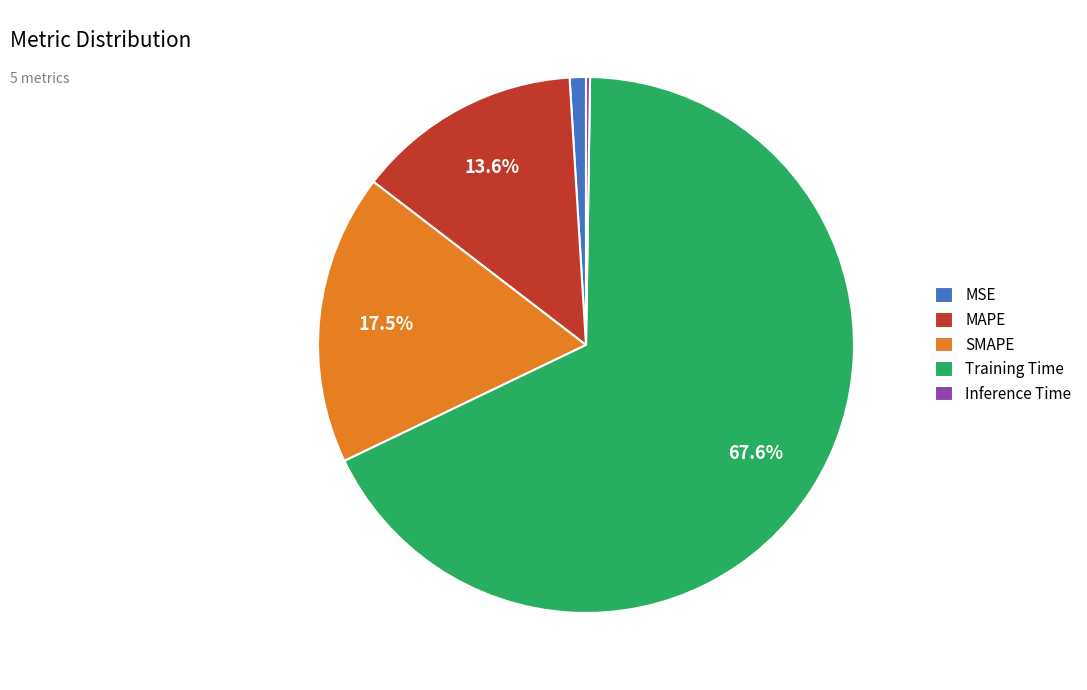

True or false: MAPE accounts for 14% of the total.

True